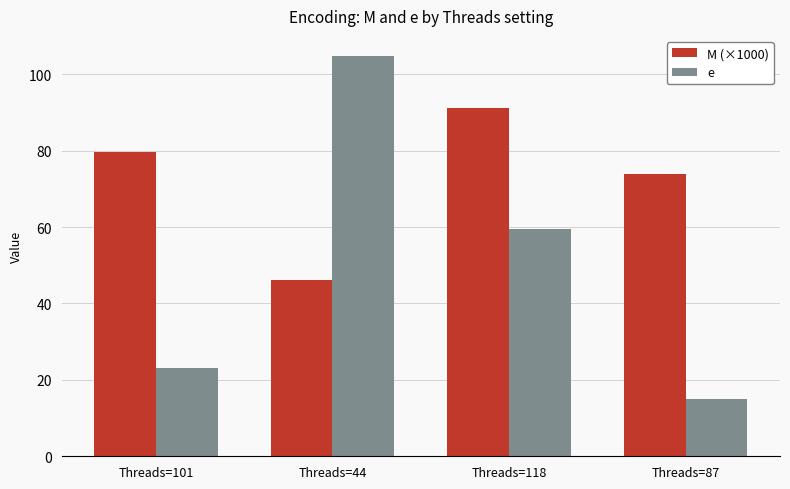

At which label does e reach its peak?

Threads=44